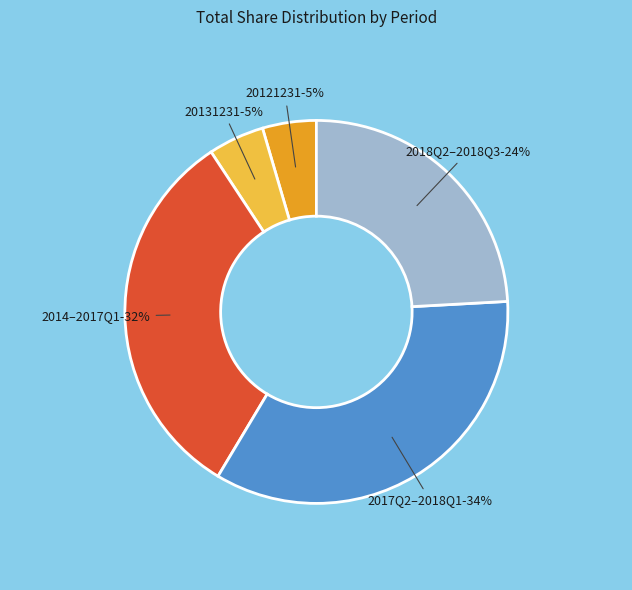

Does any single category account for the majority?

No